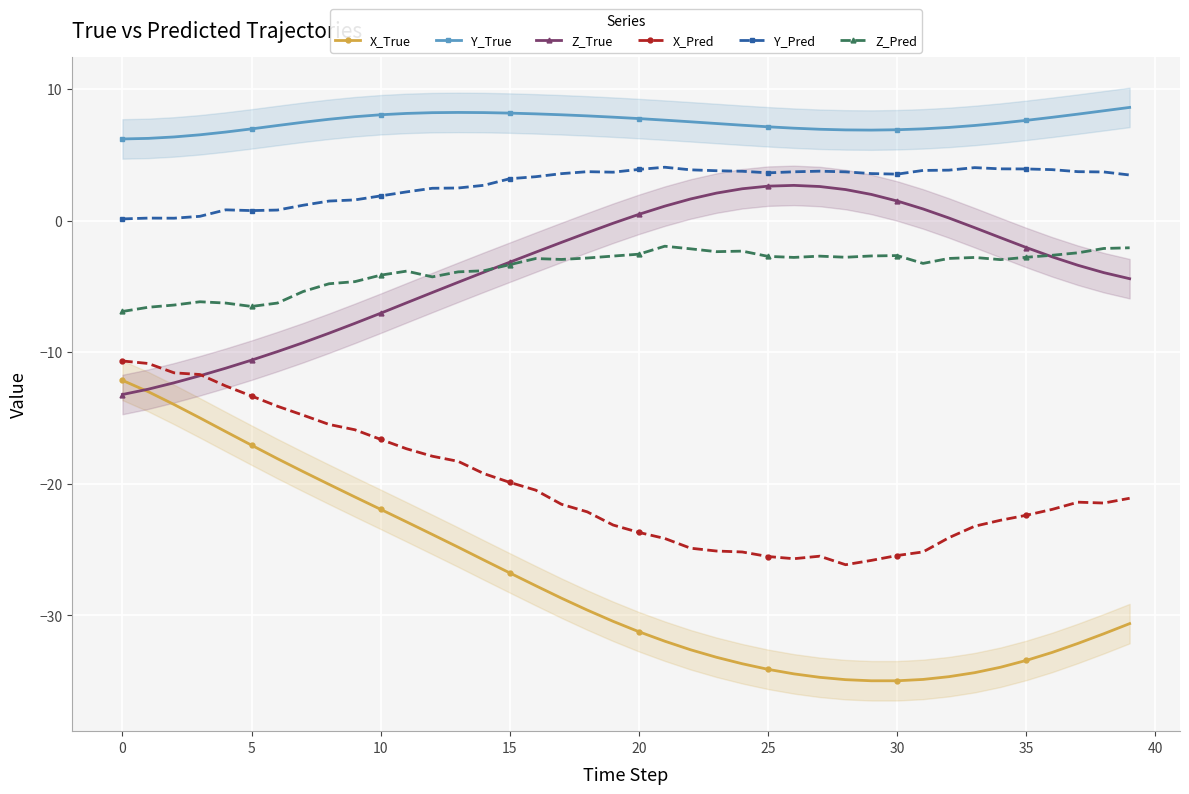

What is the total value across all series at 26?

-49.5